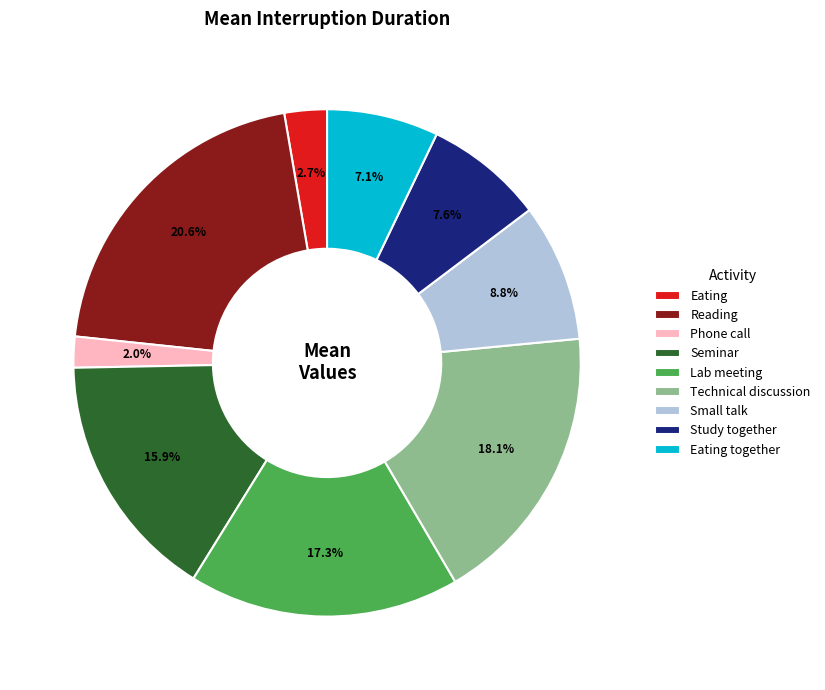

Combined, do Eating and Small talk account for over 50%?

No